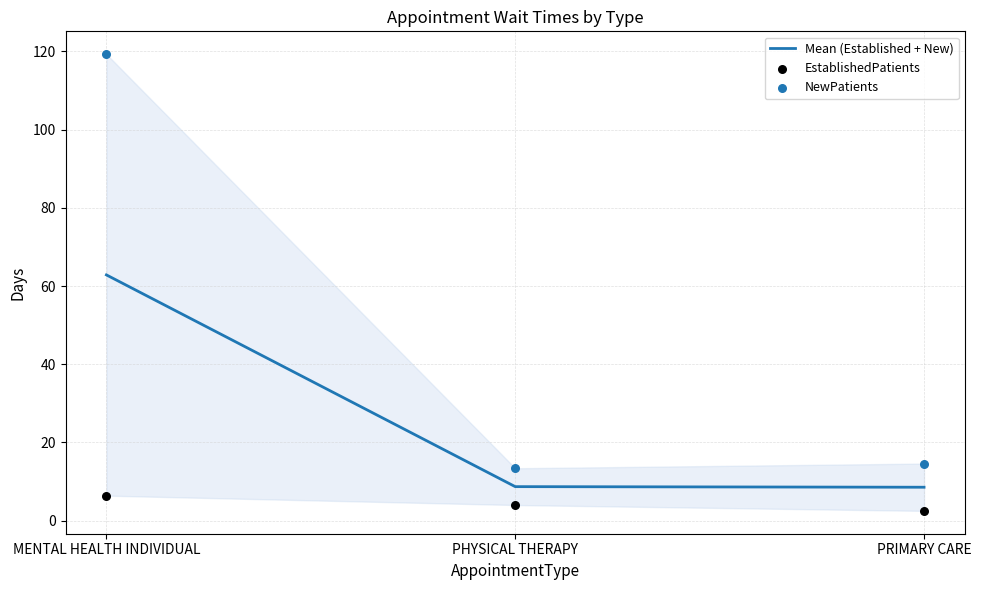

Which series contains the lowest Y value?

EstablishedPatients